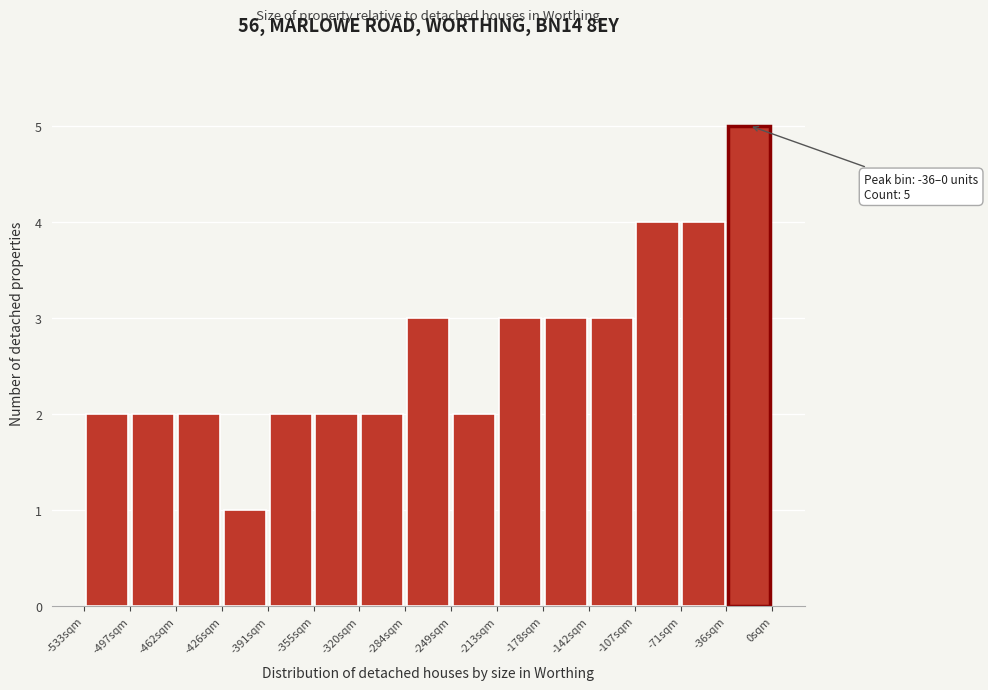

Which range on the x-axis has the tallest bar?

-35 to 0